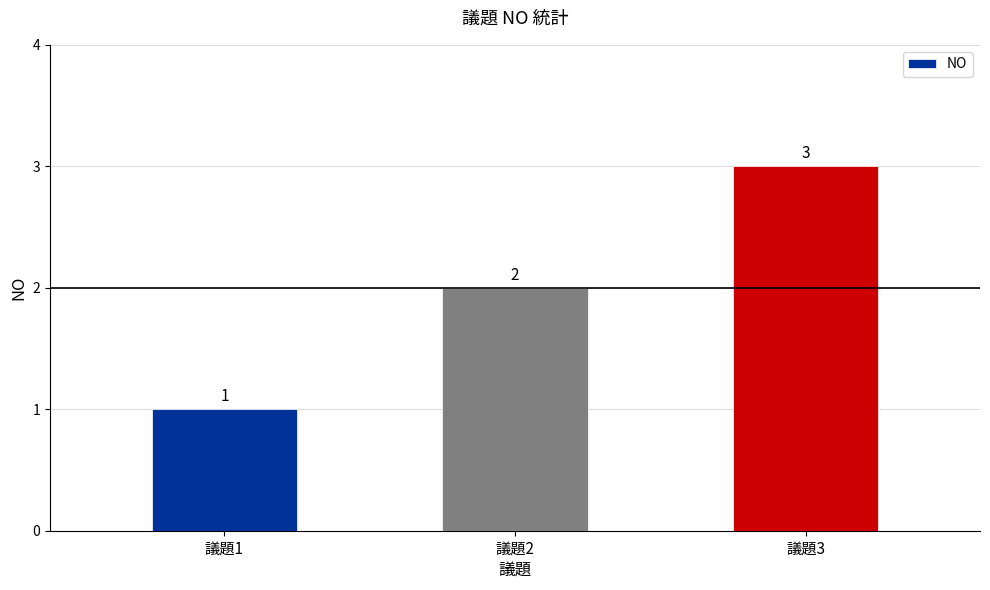

How many series are shown in this chart?

1